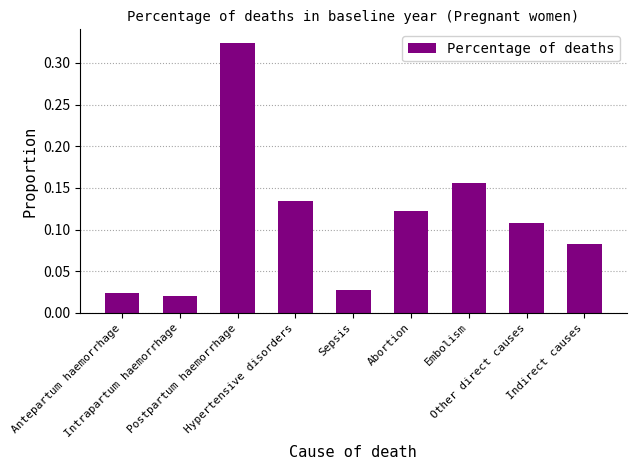

What is the sum of all values?

1.0